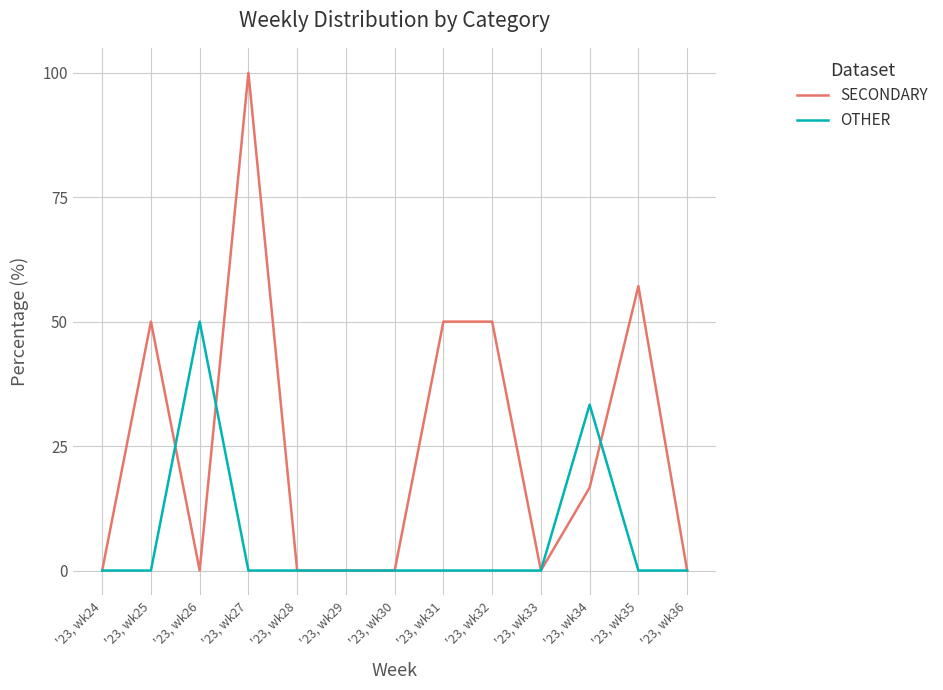

At which label does SECONDARY reach its peak?

'23, wk27